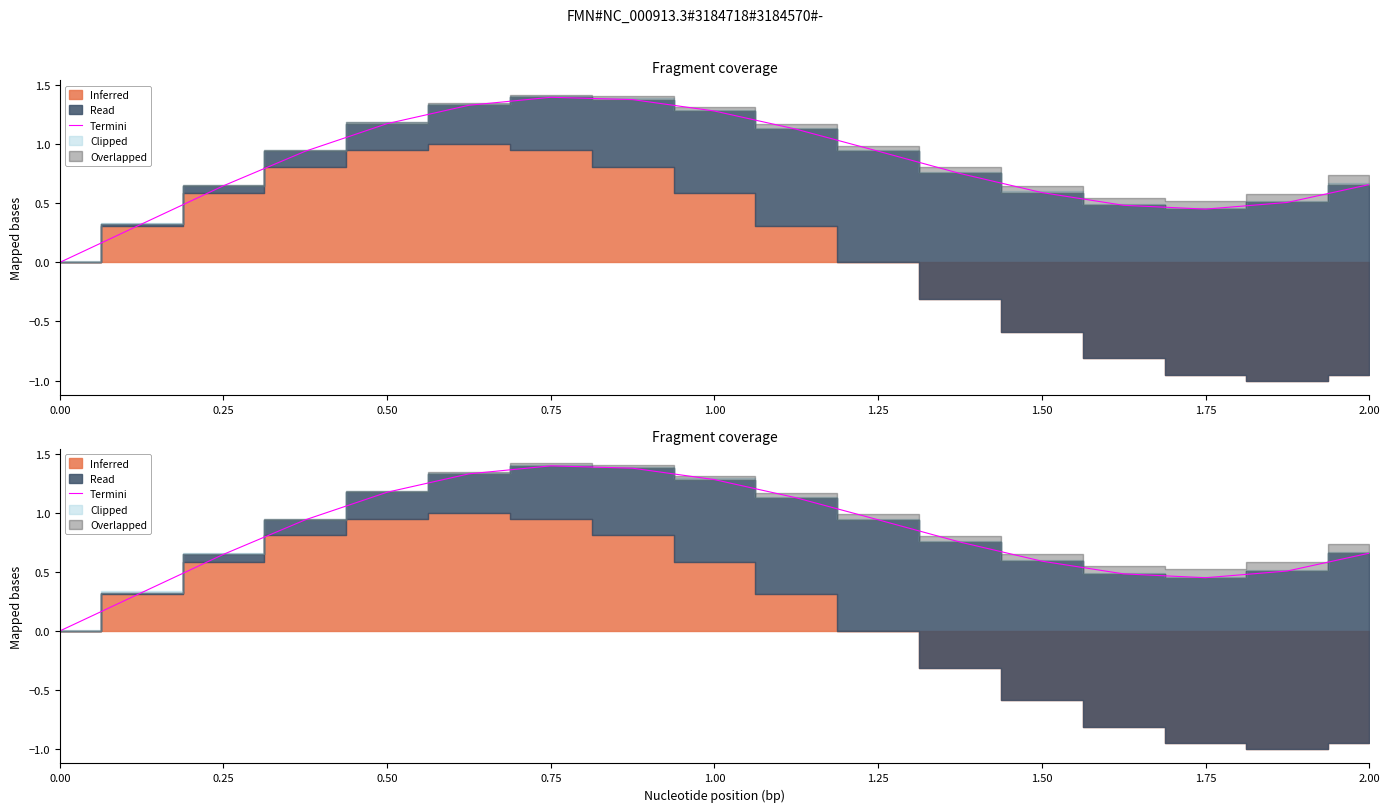

What position from the left is 2.00?

17